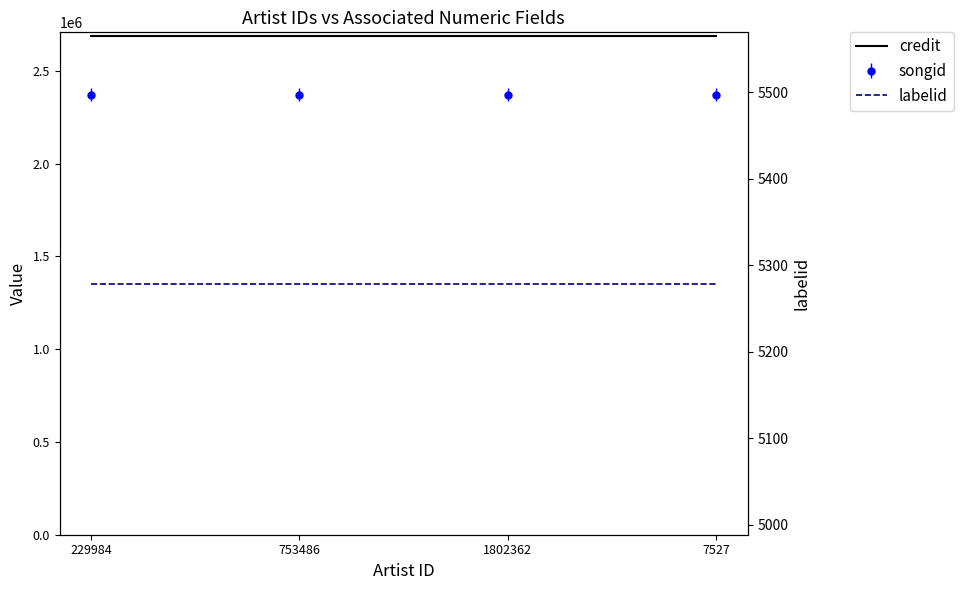

What is the difference between the highest and lowest values at 753486?

2685470